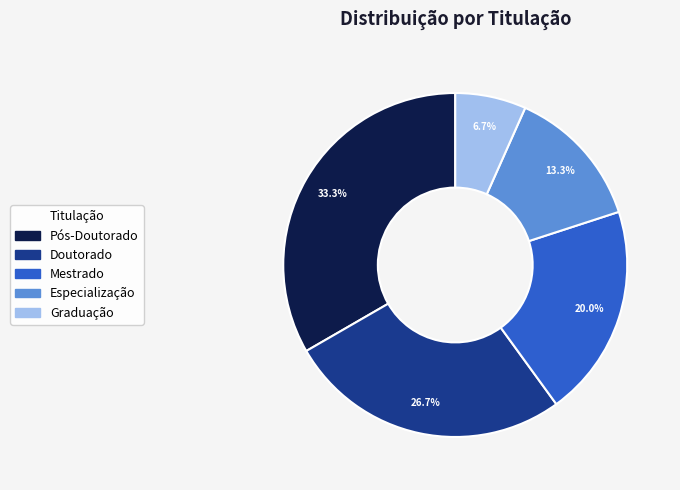

To the nearest percent, what is the combined percentage of Graduação and Doutorado?

33%